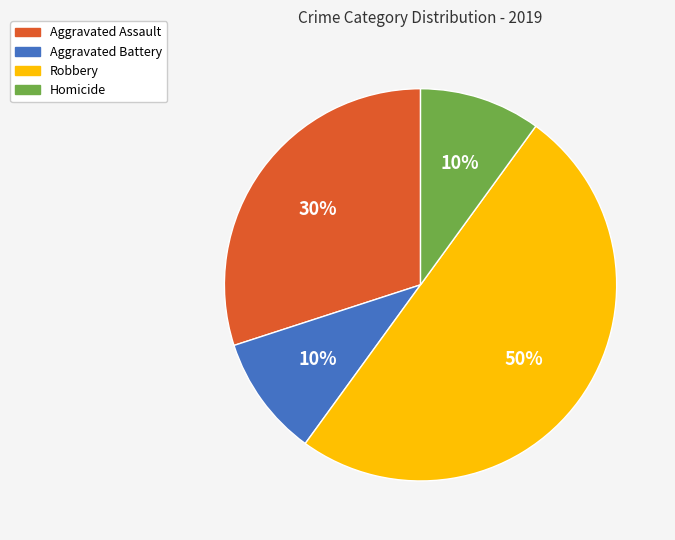

Which category has the biggest portion of the pie?

Robbery